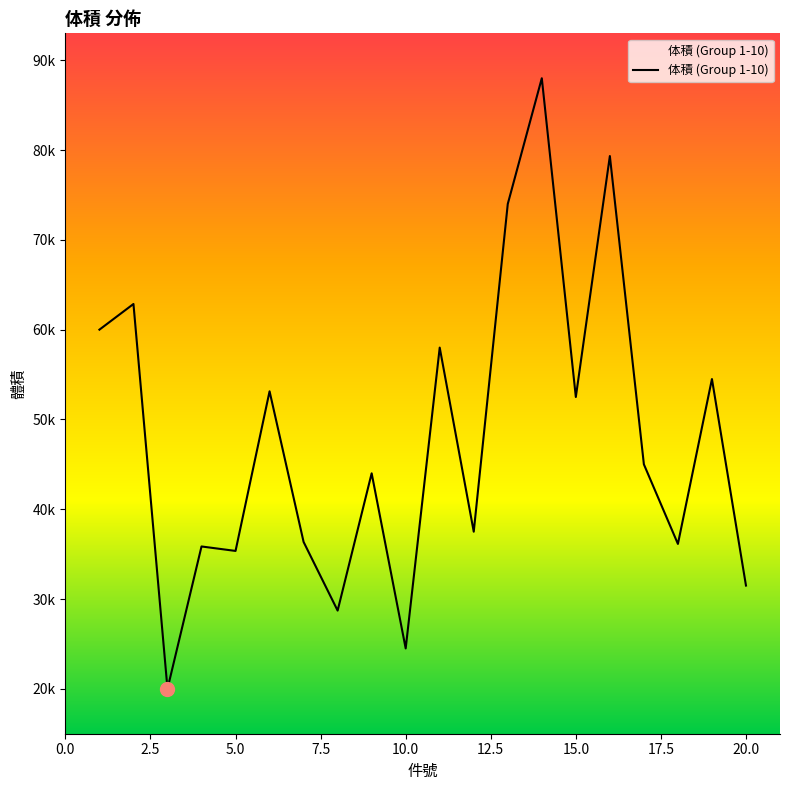

What is the value of the 15th point from the left?

52500.0